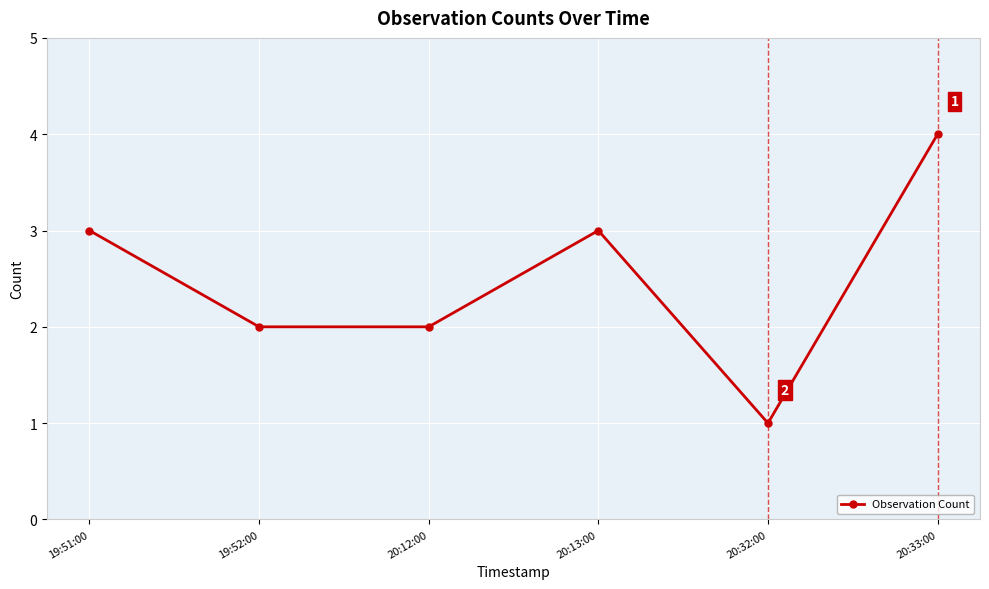

What is the label of the 5th point from the left?

20:32:00